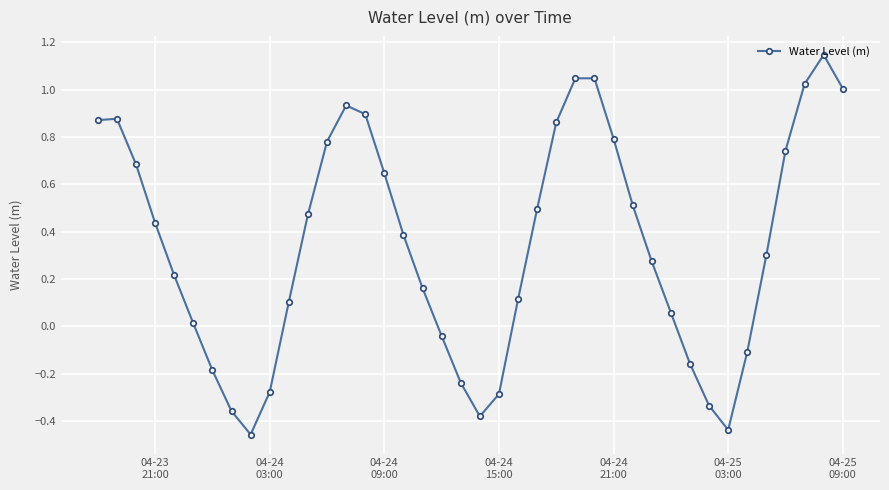

How many interior local valleys (lower than both neighbors) does the data have?

3